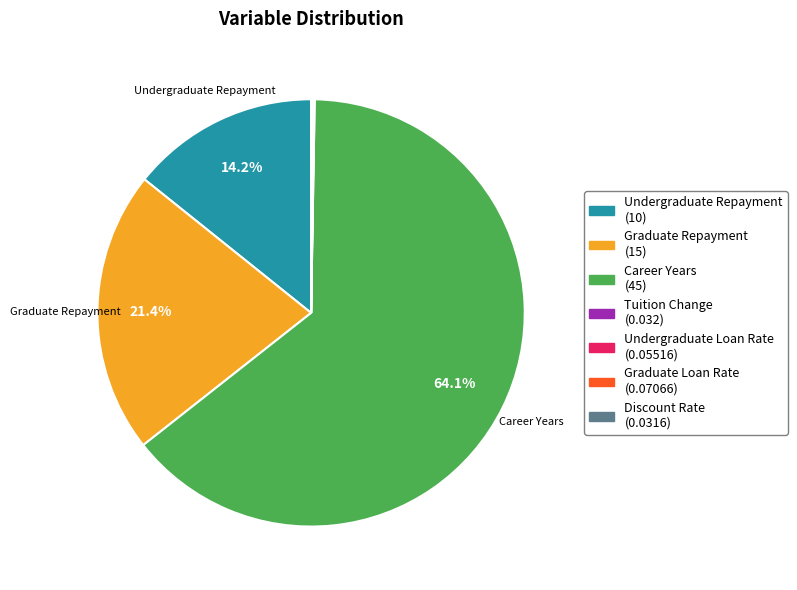

Does any single category account for the majority?

Yes